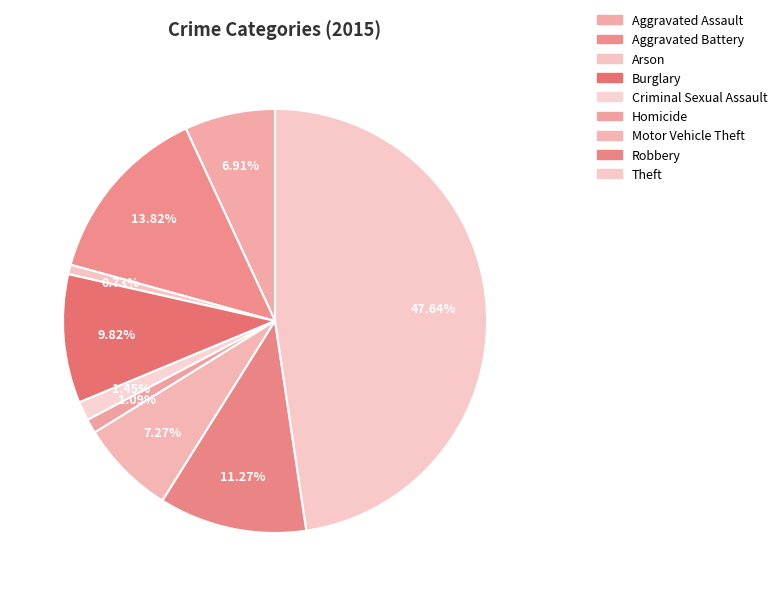

Rank the categories by value from highest to lowest.

Theft, Aggravated Battery, Robbery, Burglary, Motor Vehicle Theft, Aggravated Assault, Criminal Sexual Assault, Homicide, Arson